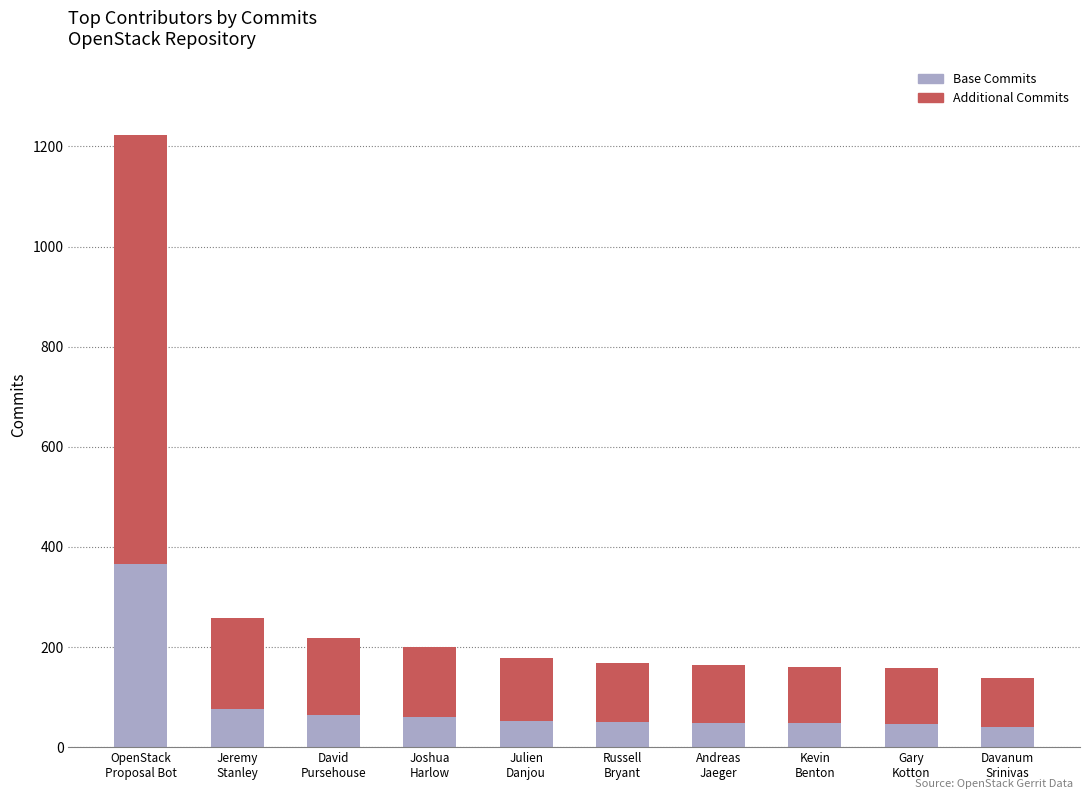

What is the average value of the Base Commits series?

86